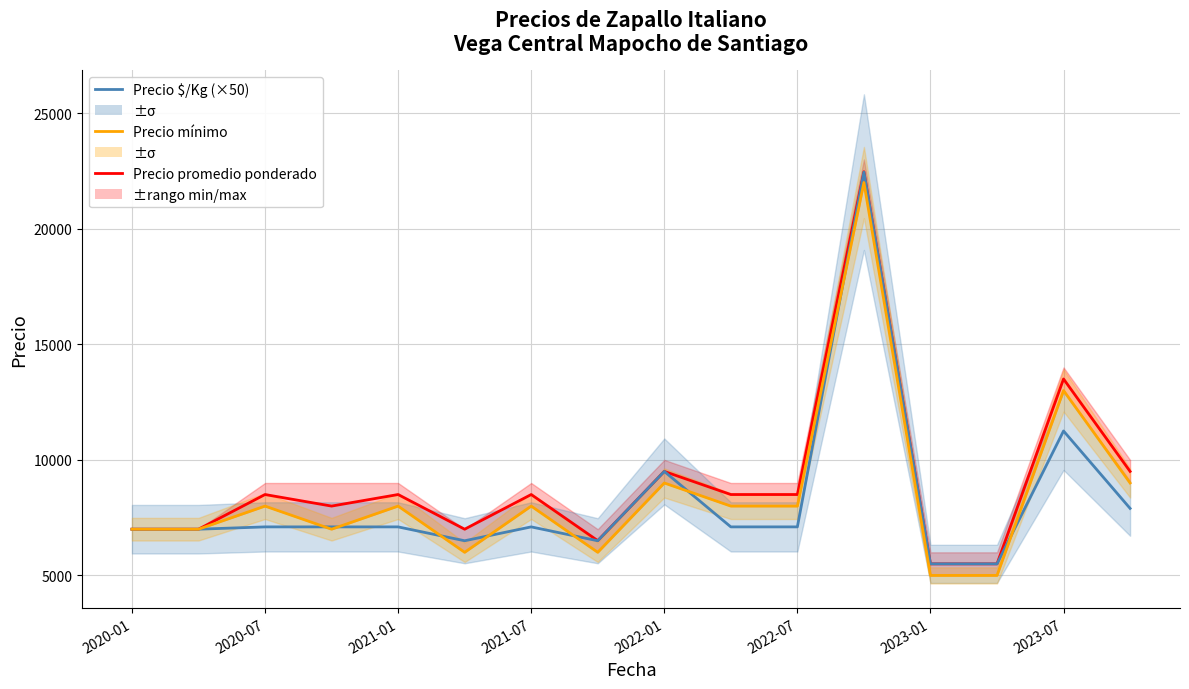

How many interior local peaks does the Precio mínimo series have?

6